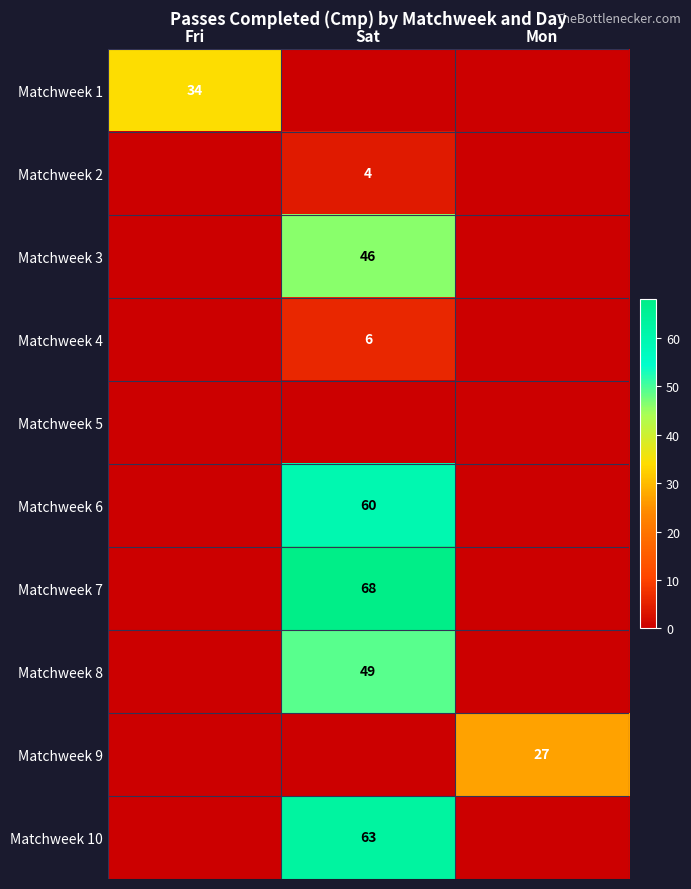

True or false: Matchweek 8 has a value of 32 at Sat.

False